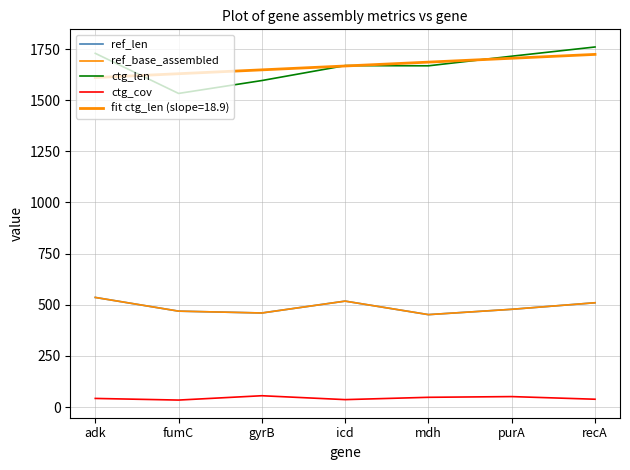

In ctg_cov, how many points are lower than both neighbors (excluding endpoints)?

2